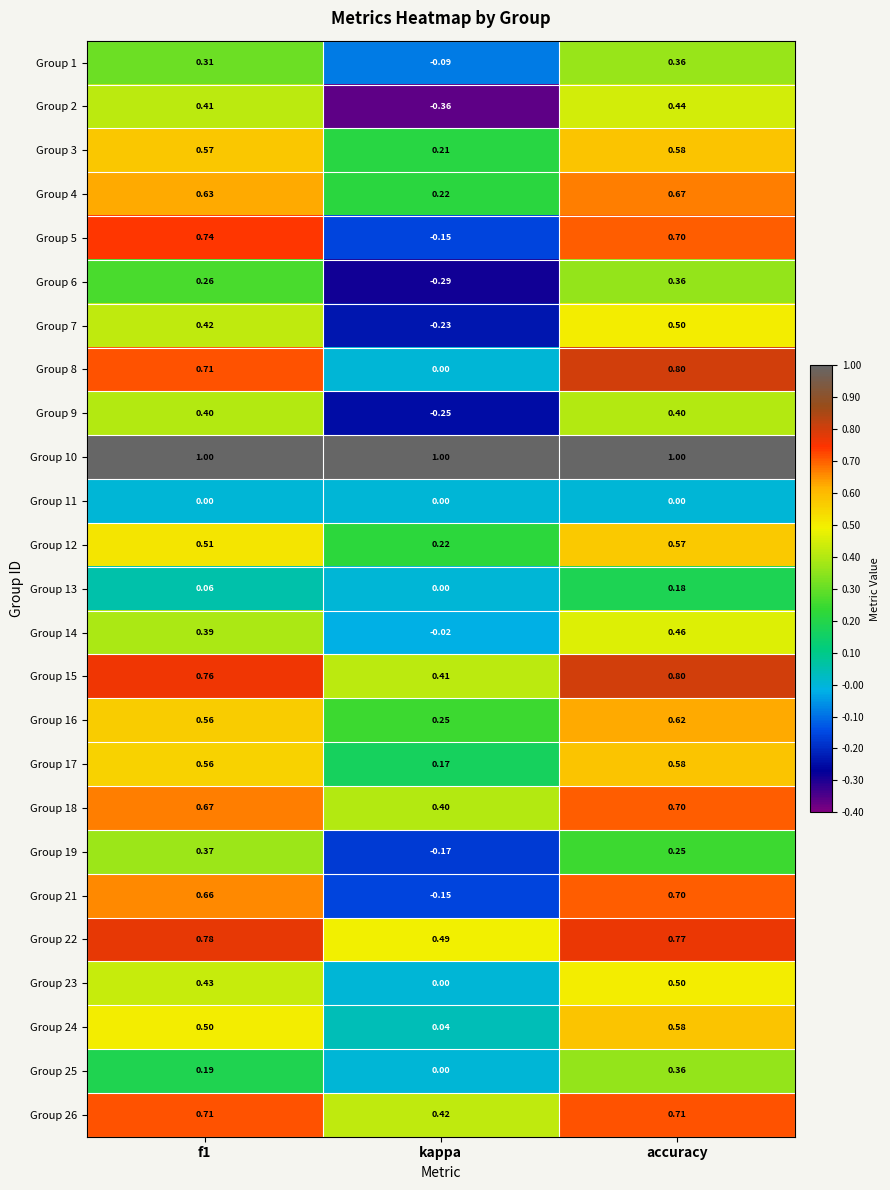

Which series changed the most between f1 and kappa?

Group 5